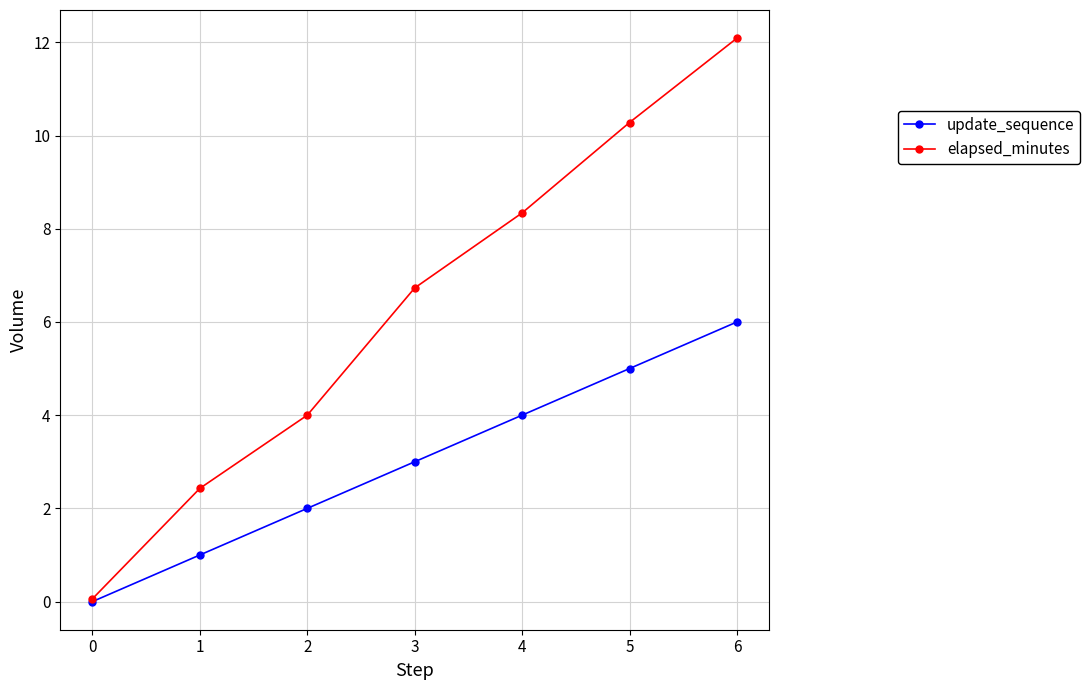

How many values in the update_sequence series are below 3?

3